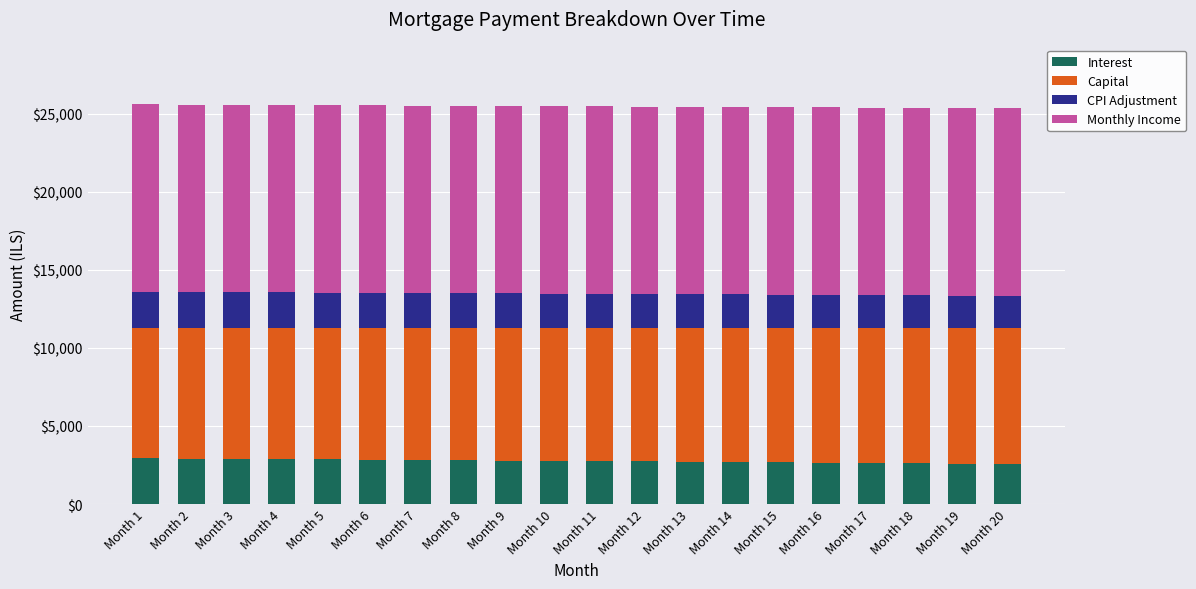

What is the total value across all series at Month 8?

25507.2